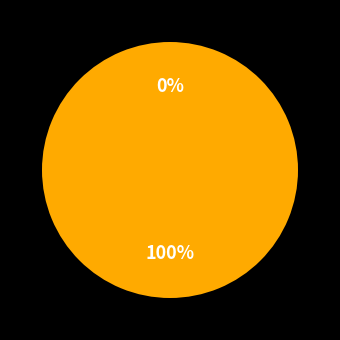

What percentage is NOT represented by significant case?

100.0%